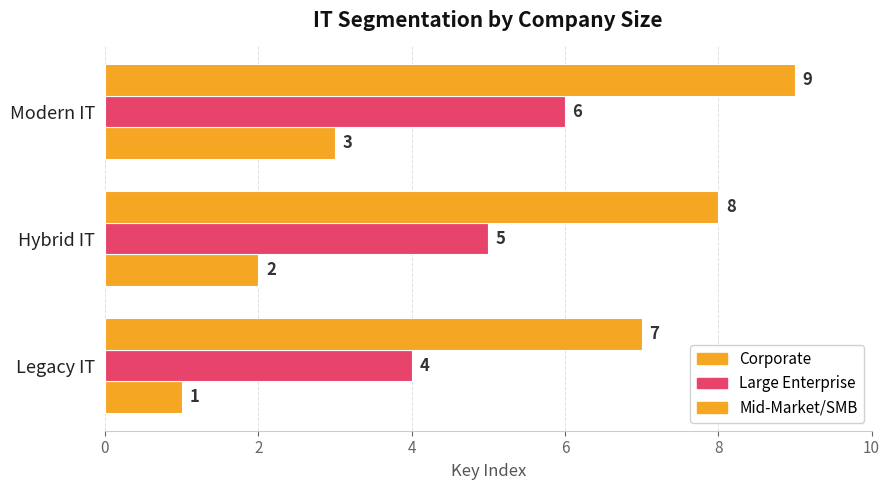

Which series has the largest range (max minus min)?

Corporate